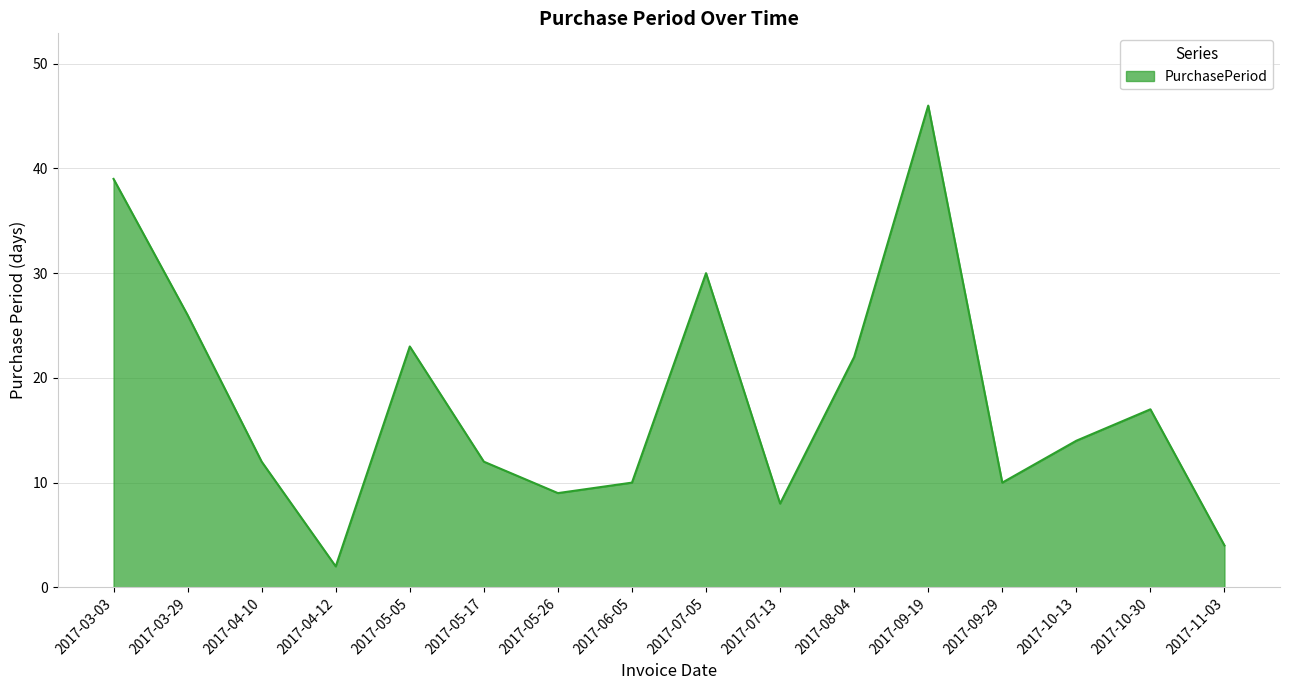

What is the approximate value at 2017-03-03?

39